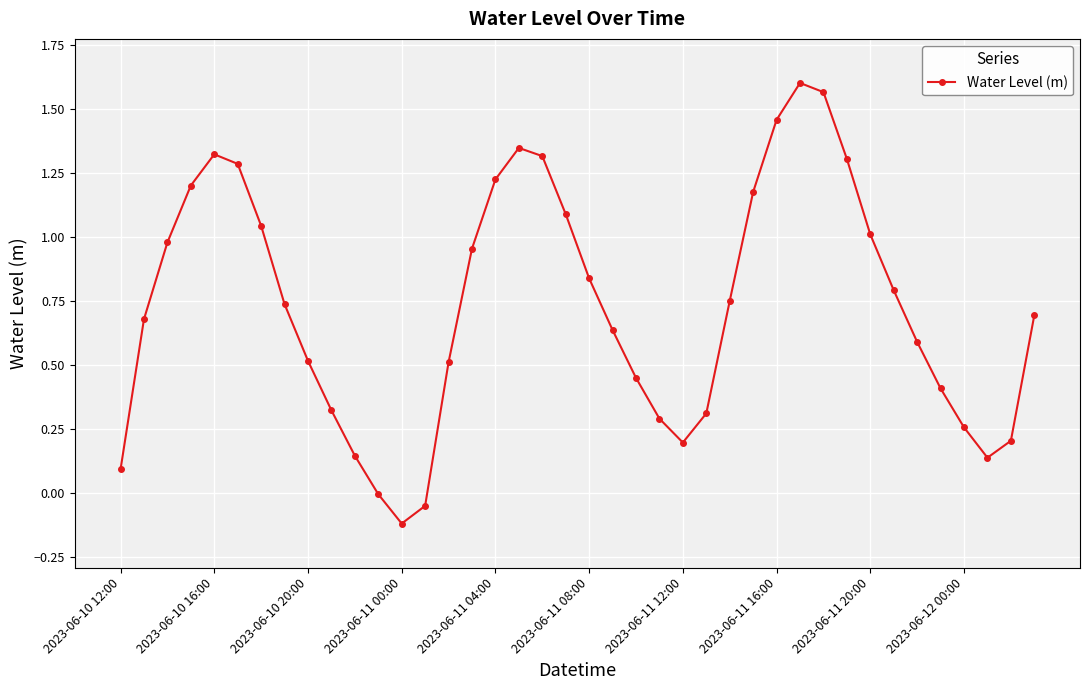

How many distinct data groups are displayed?

1